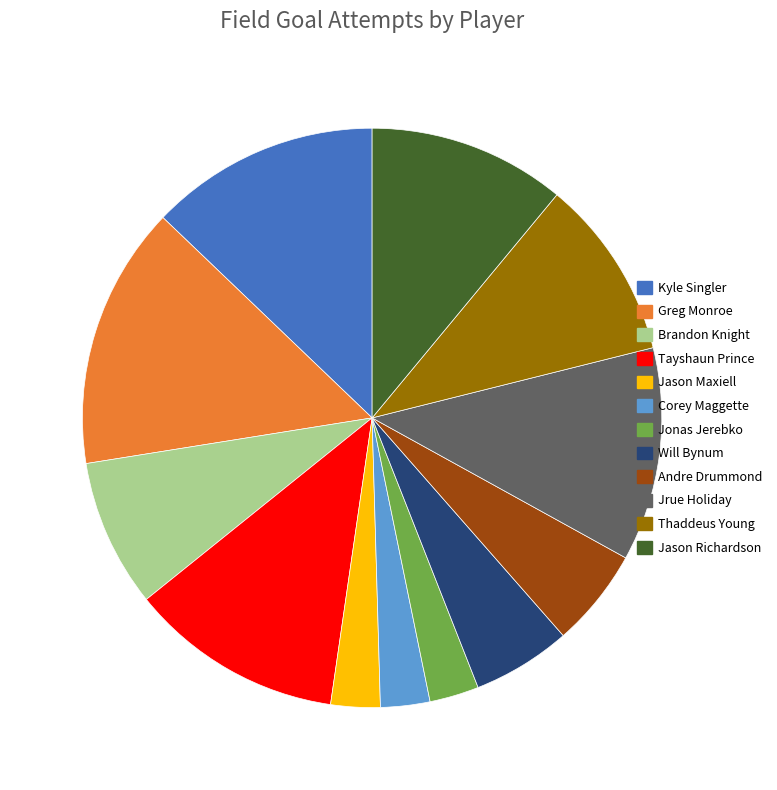

Which slice is the largest?

Greg Monroe